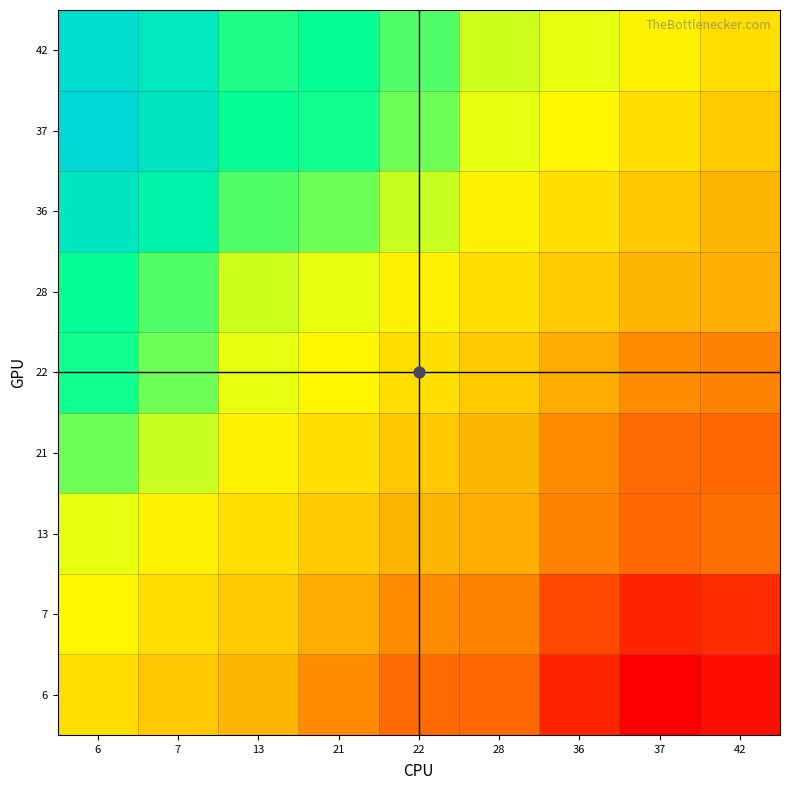

At how many categories does at least one series exceed 0?

9